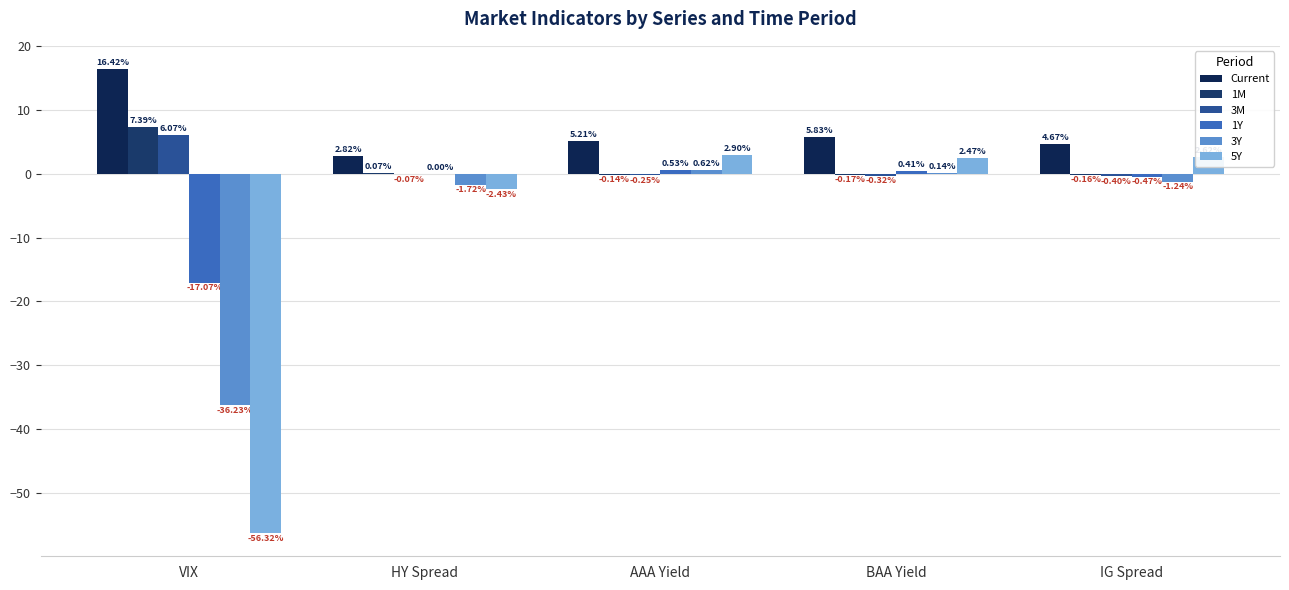

List the series in order of their peak value, lowest first.

1Y, 3Y, 5Y, 3M, 1M, Current